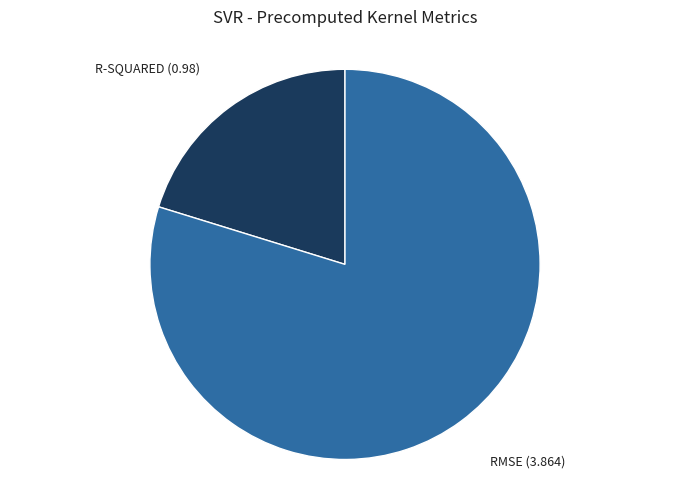

How many segments does this pie chart have?

2